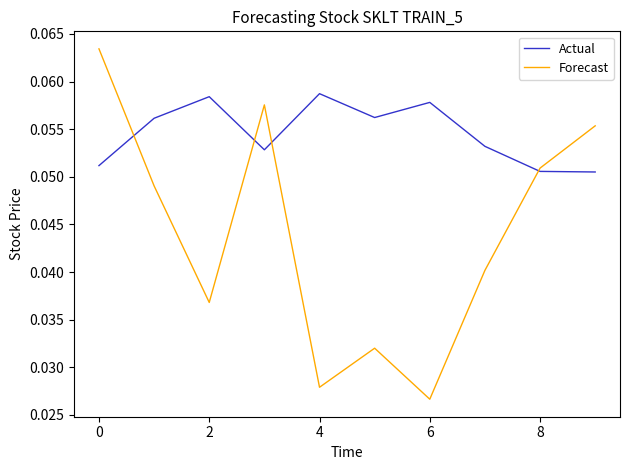

Which series has the largest range (max minus min)?

Forecast